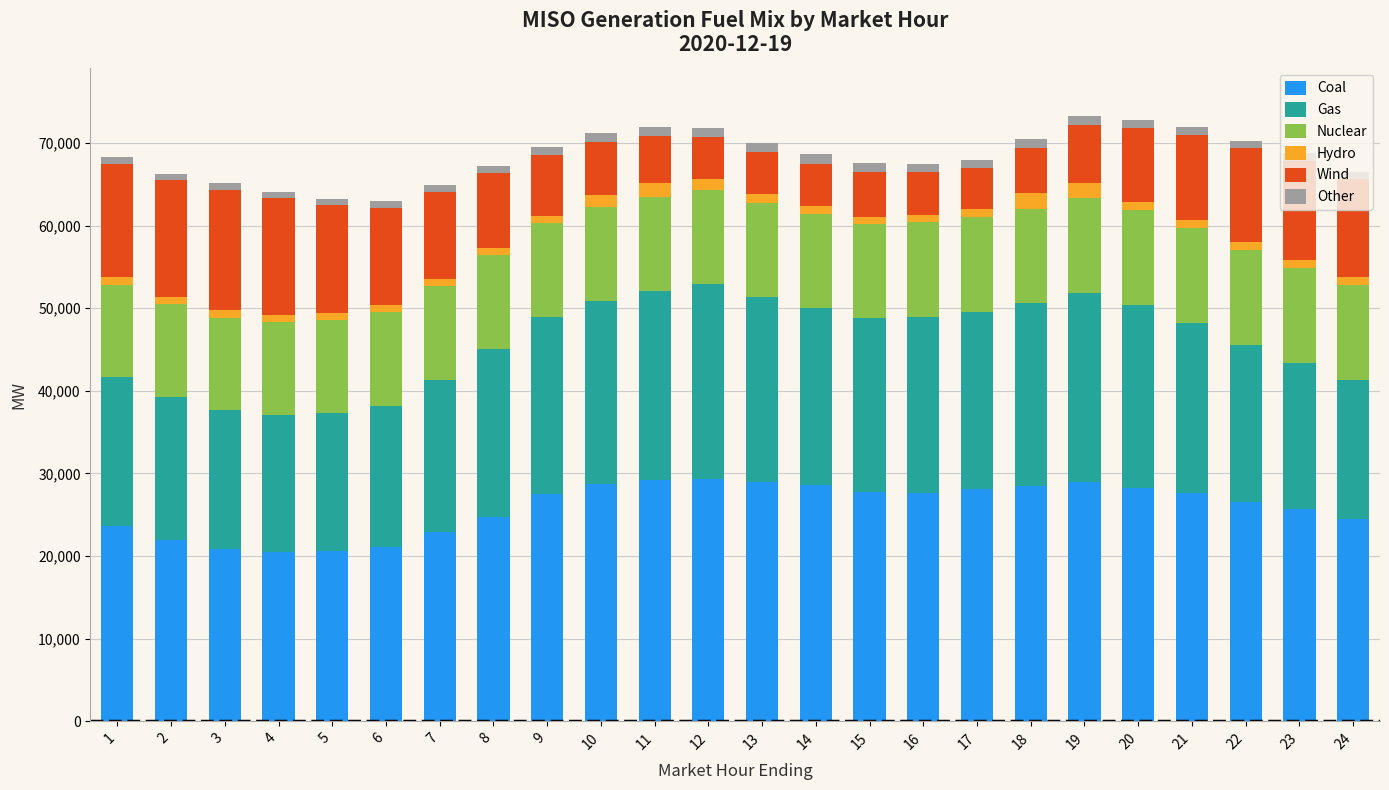

The value of Coal at 9 is 44688.0. True or false?

False